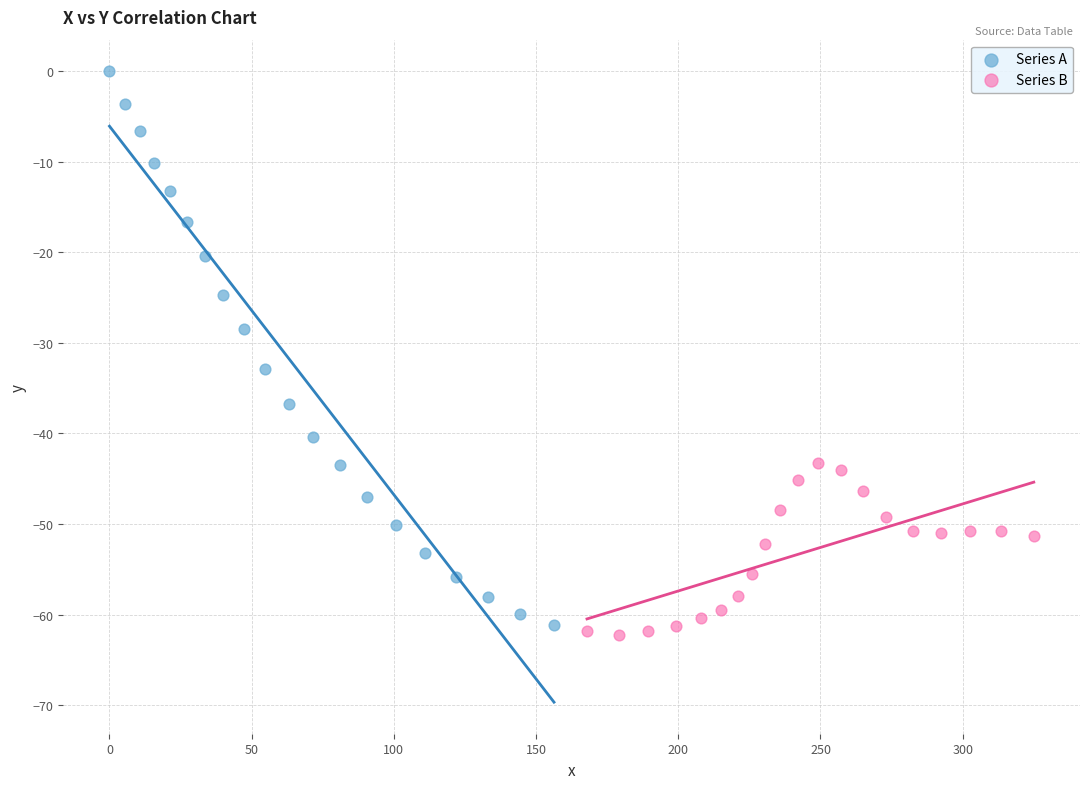

Which series reaches the minimum Y coordinate?

Series B